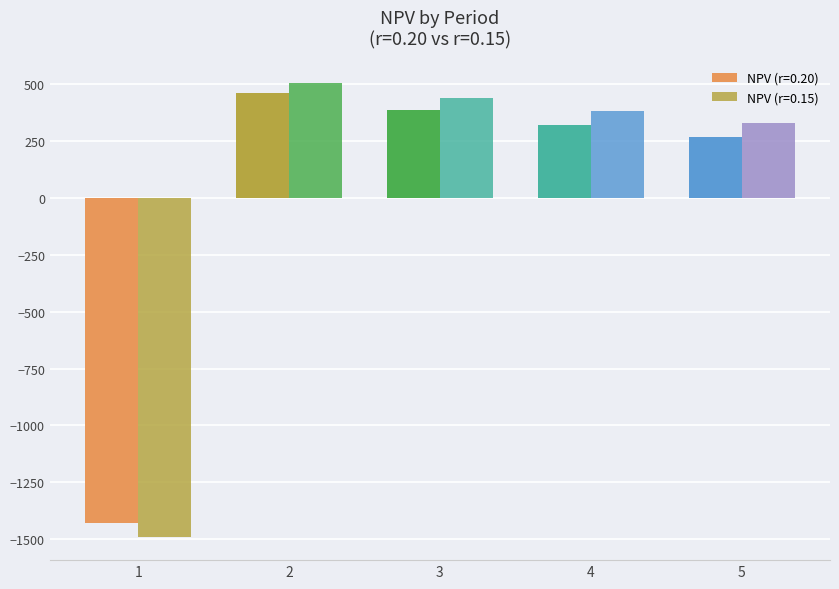

Reading left to right, extract all data points from this chart.

NPV (r=0.20): 1=-1429.6	2=461.2	3=384.3	4=320.3	5=266.9
NPV (r=0.15): 1=-1491.8	2=502.1	3=436.6	4=379.7	5=330.2